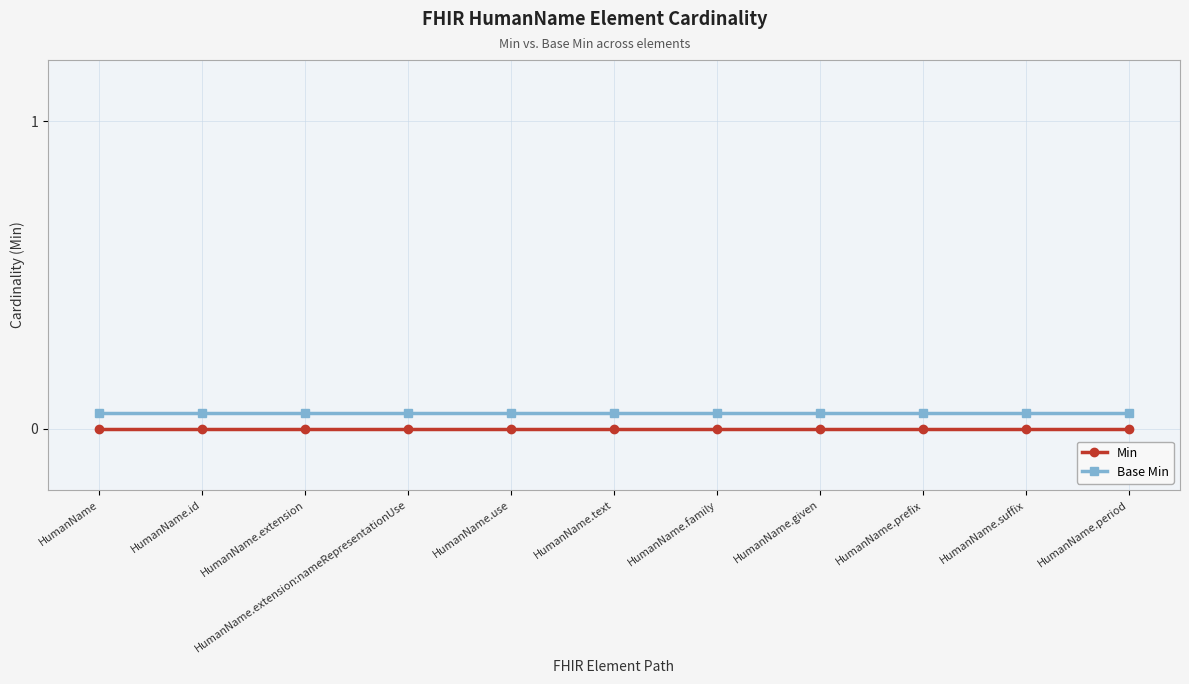

What position from the left is HumanName.id?

2